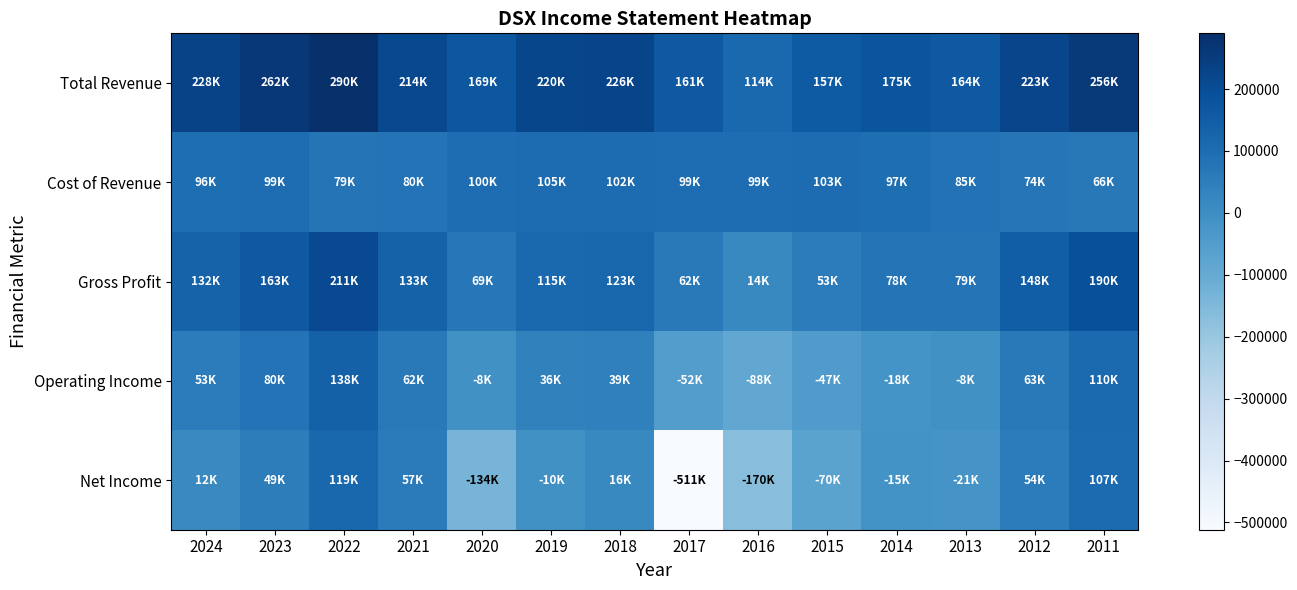

Which series has the largest total across all categories?

Total Revenue